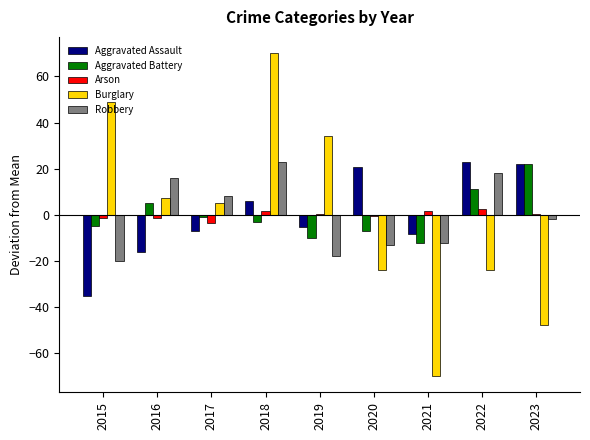

Reading left to right, extract all data points from this chart.

Aggravated Assault: 2015=-35.1	2016=-16.1	2017=-7.1	2018=5.9	2019=-5.1	2020=20.9	2021=-8.1	2022=22.9	2023=21.9
Aggravated Battery: 2015=-5.0	2016=5.0	2017=-1.0	2018=-3.0	2019=-10.0	2020=-7.0	2021=-12.0	2022=11.0	2023=22.0
Arson: 2015=-1.4	2016=-1.4	2017=-3.4	2018=1.6	2019=0.6	2020=-0.4	2021=1.6	2022=2.6	2023=0.6
Burglary: 2015=49.1	2016=7.1	2017=5.1	2018=70.1	2019=34.1	2020=-23.9	2021=-69.9	2022=-23.9	2023=-47.9
Robbery: 2015=-20.0	2016=16.0	2017=8.0	2018=23.0	2019=-18.0	2020=-13.0	2021=-12.0	2022=18.0	2023=-2.0